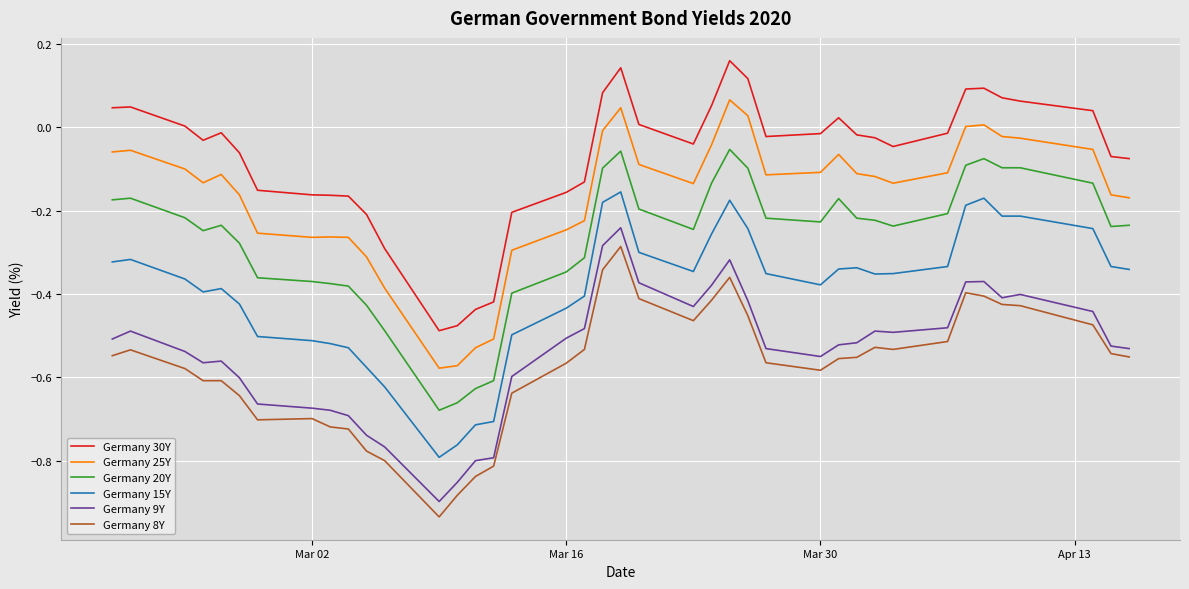

True or false: Germany 15Y and Germany 20Y intersect in this chart.

False